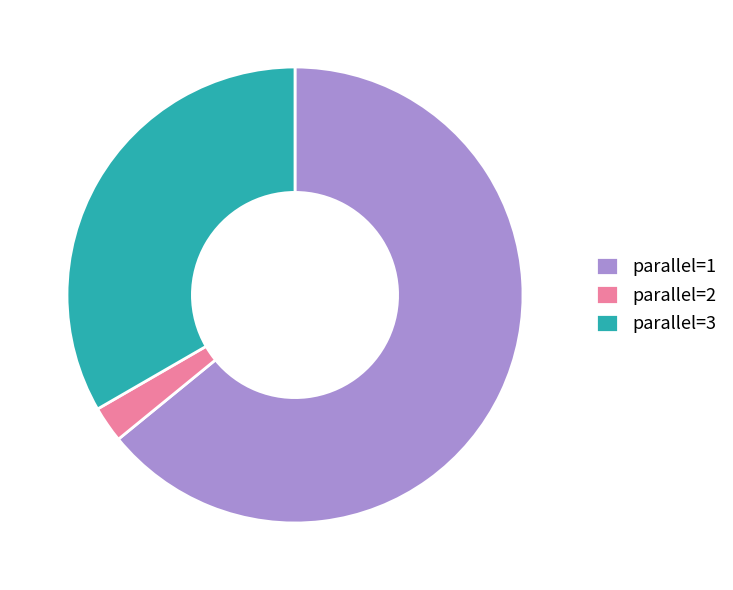

Which has a higher value, parallel=3 or parallel=2?

parallel=3